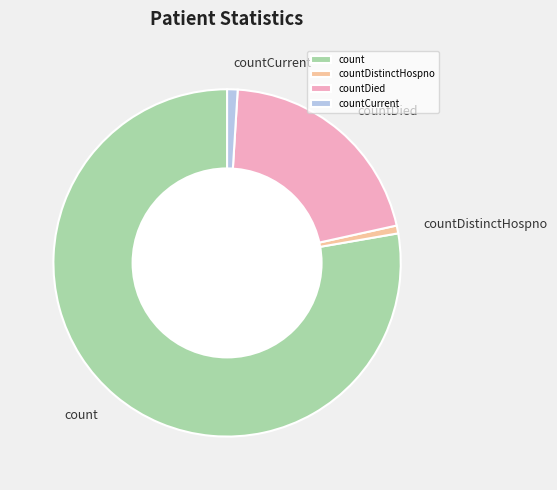

What is the largest slice in the pie chart?

count